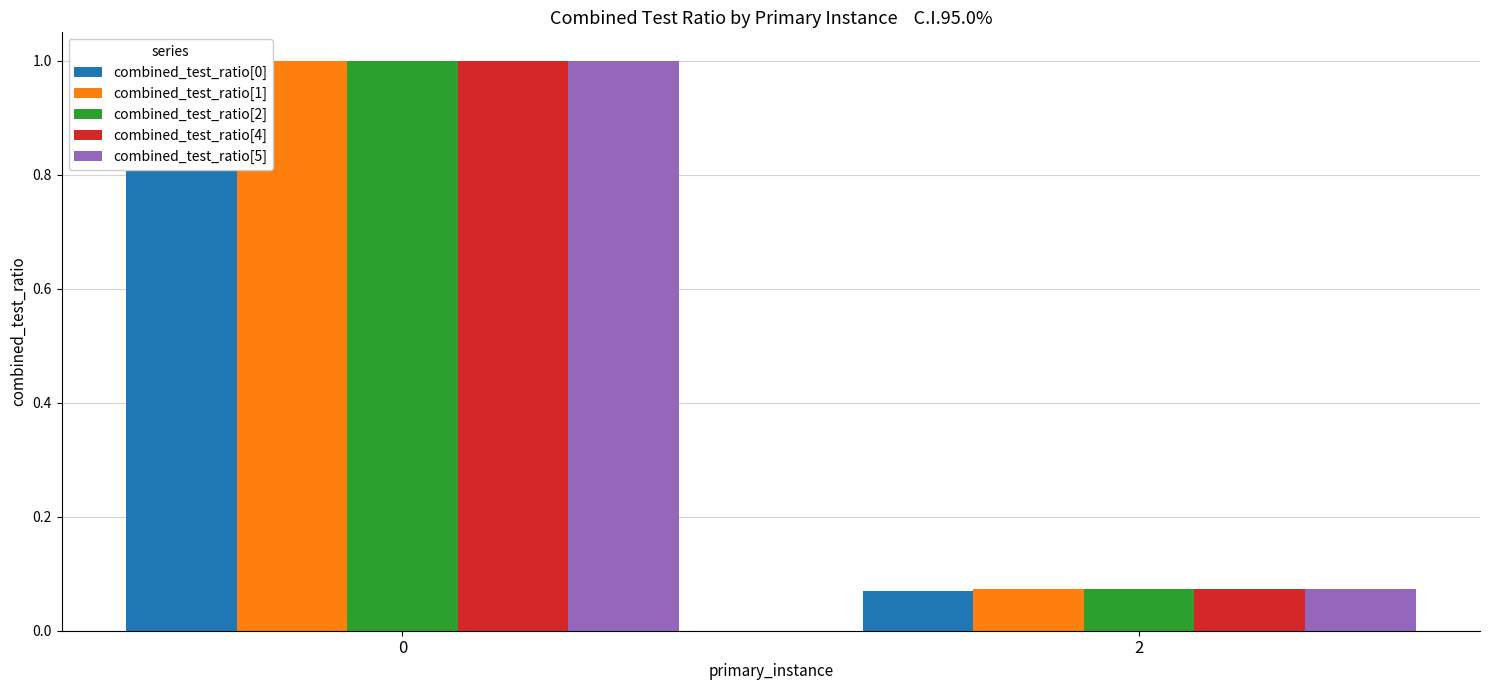

At 2, list the series in order from largest to smallest.

combined_test_ratio[2], combined_test_ratio[5], combined_test_ratio[4], combined_test_ratio[1], combined_test_ratio[0]